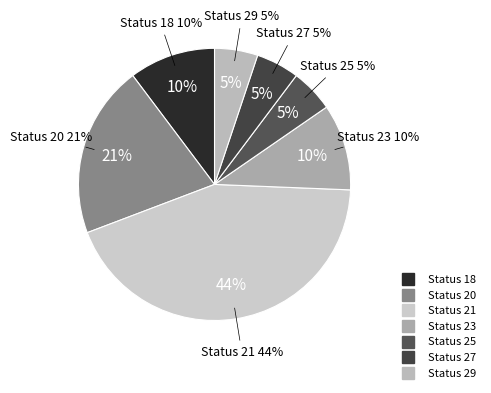

Combined, do 27 and 18 account for over 50%?

No